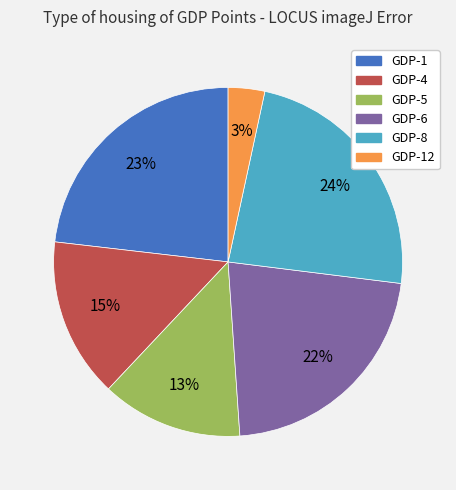

To the nearest percent, what is the average slice percentage?

17%